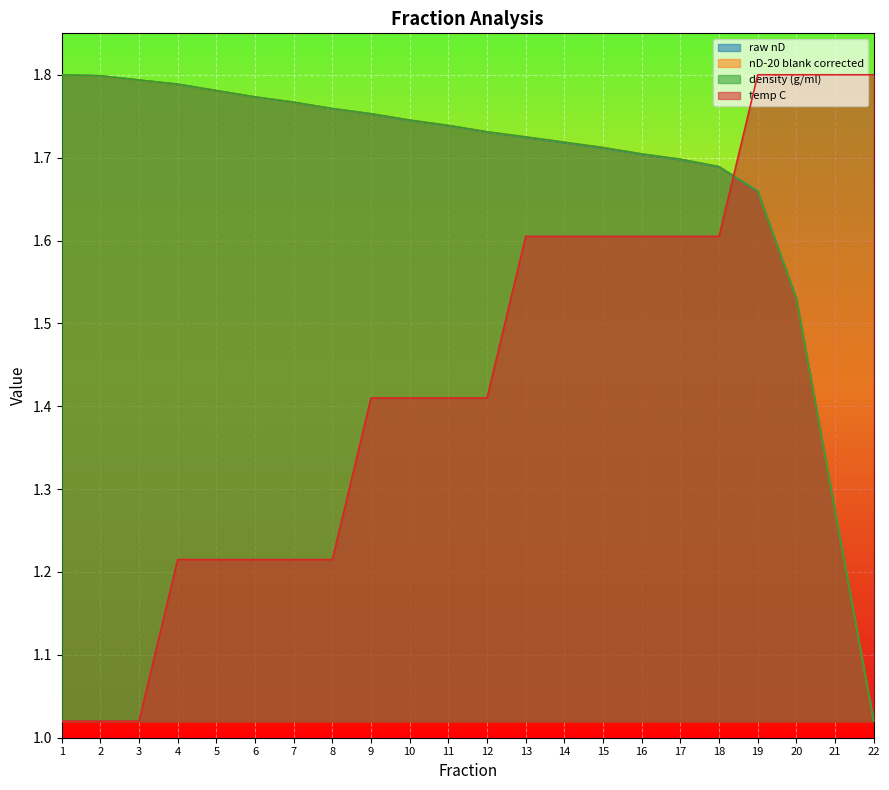

Which has a higher value, 15 or 4?

4